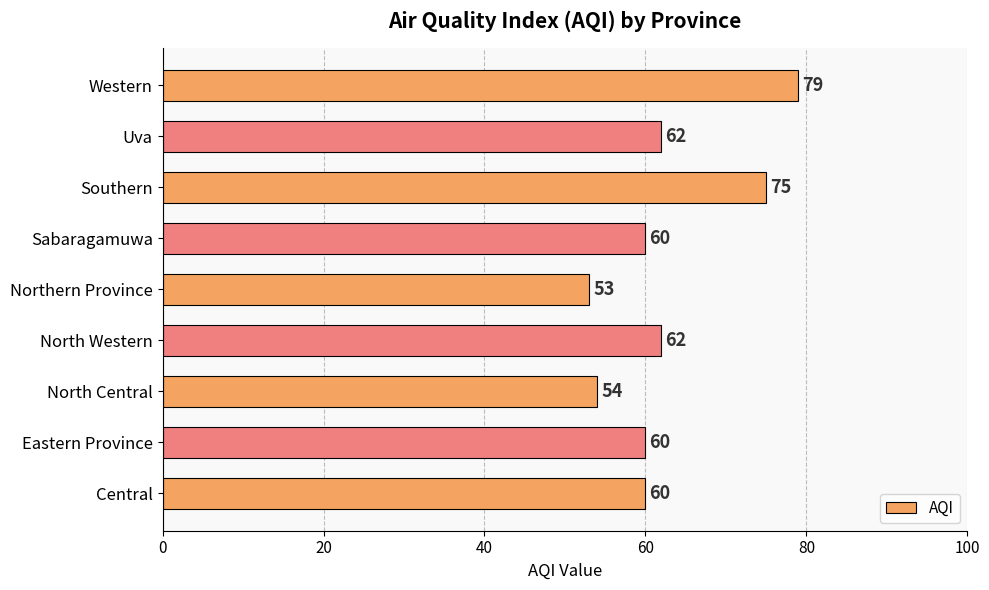

Reading bottom to top, transcribe all the data shown in this chart.

60	60	54	62	53	60	75	62	79